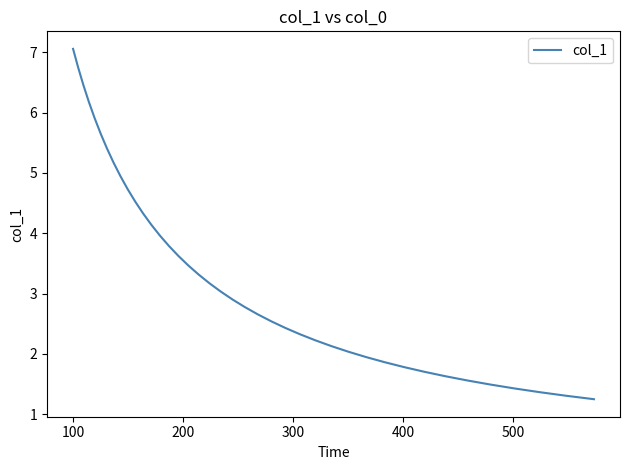

What is the greatest value displayed?

7.1